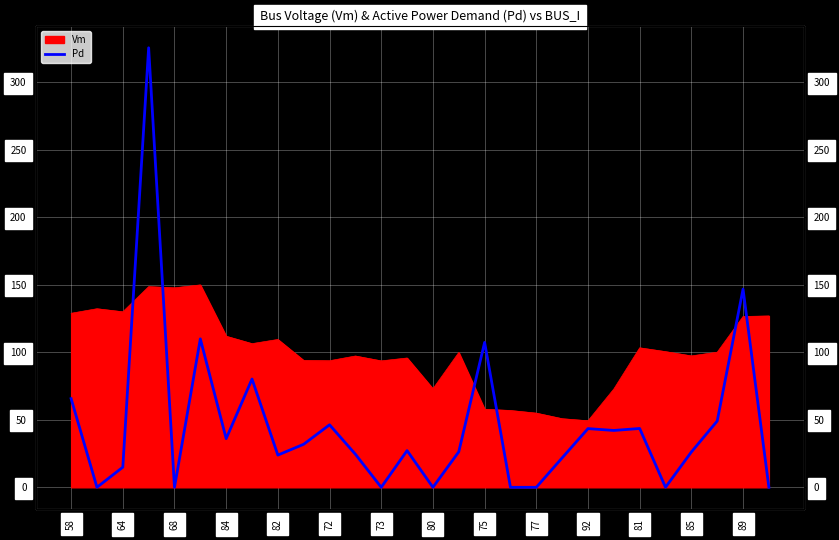

How many values are below 27?

14